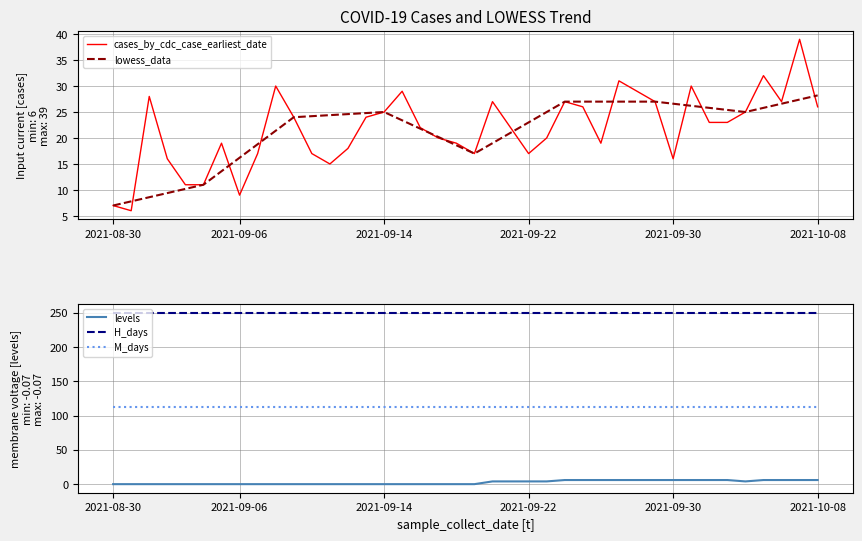

In lowess_data, how many points are lower than both neighbors (excluding endpoints)?

2